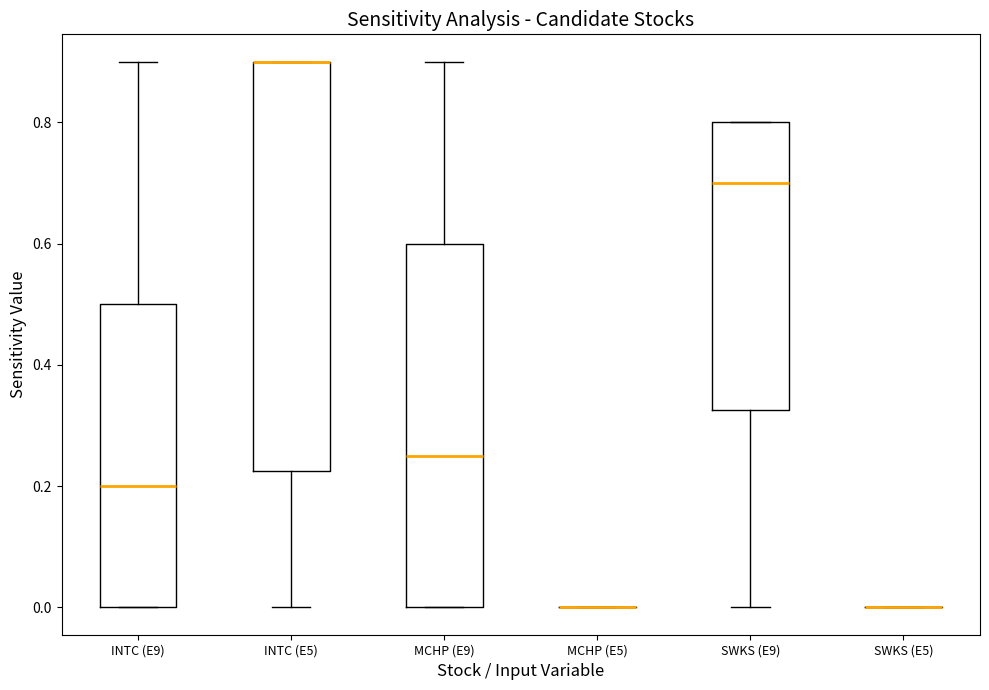

Which box is the tallest, from its lower edge to its upper edge?

INTC (E5)